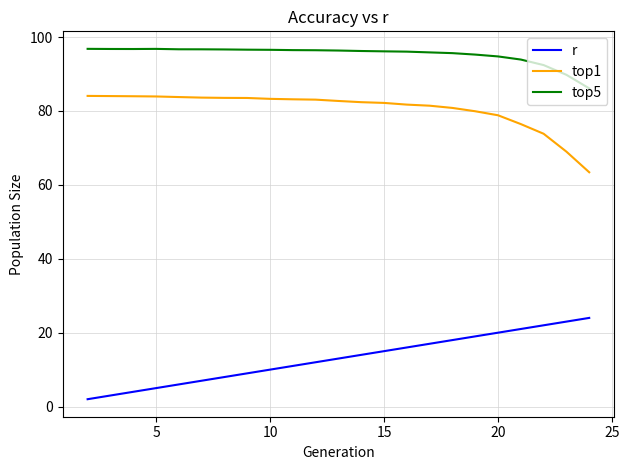

What are all the series names shown in the legend?

r, top1, top5